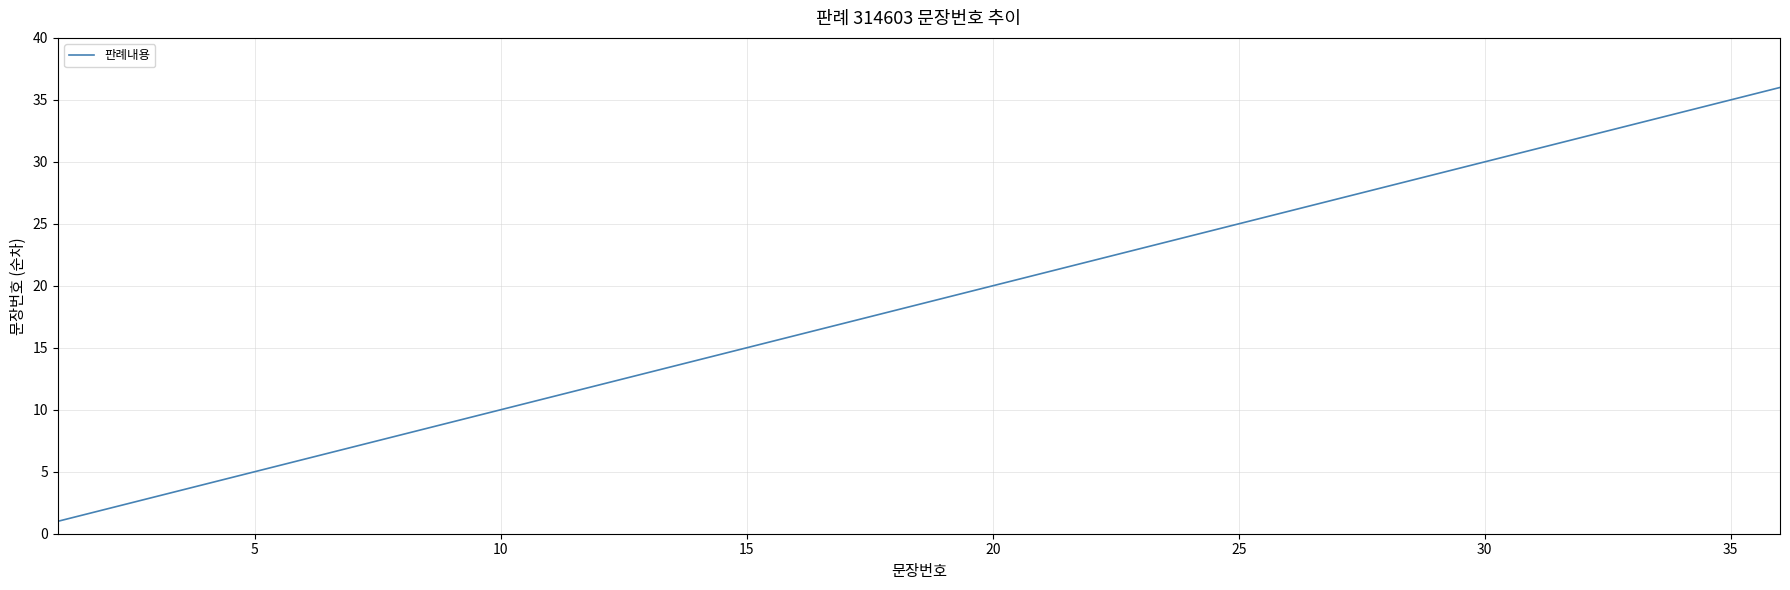

What is the maximum value shown in the chart?

36